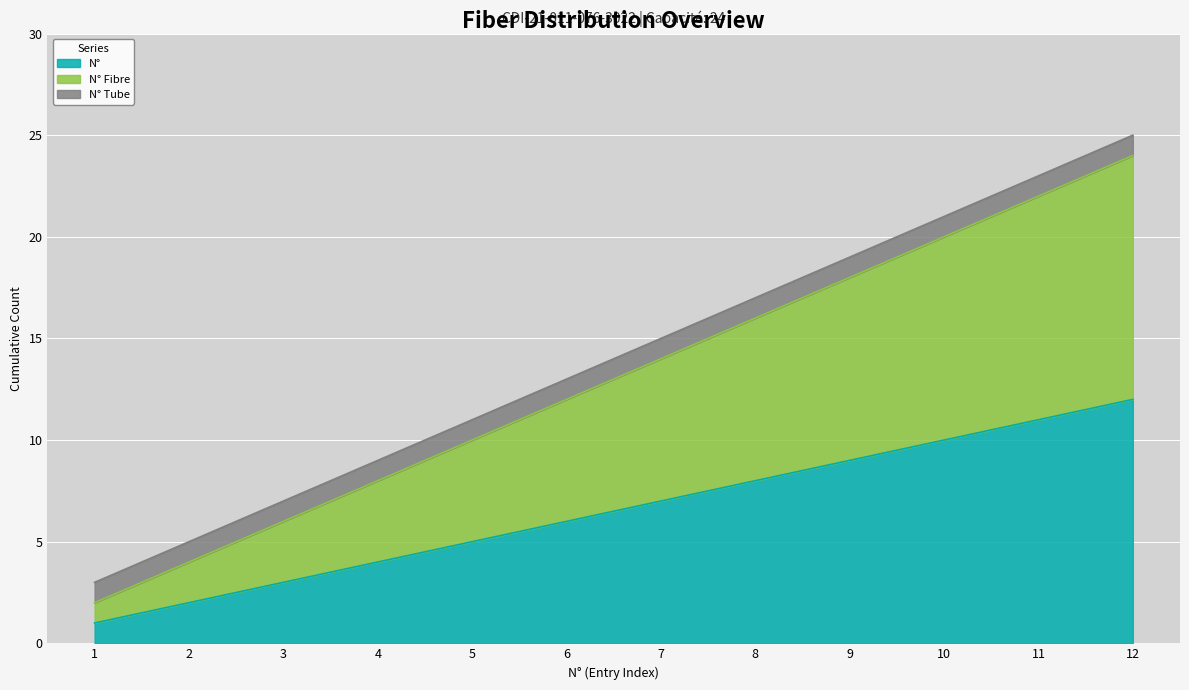

What is the highest value of the N° Fibre series?

24